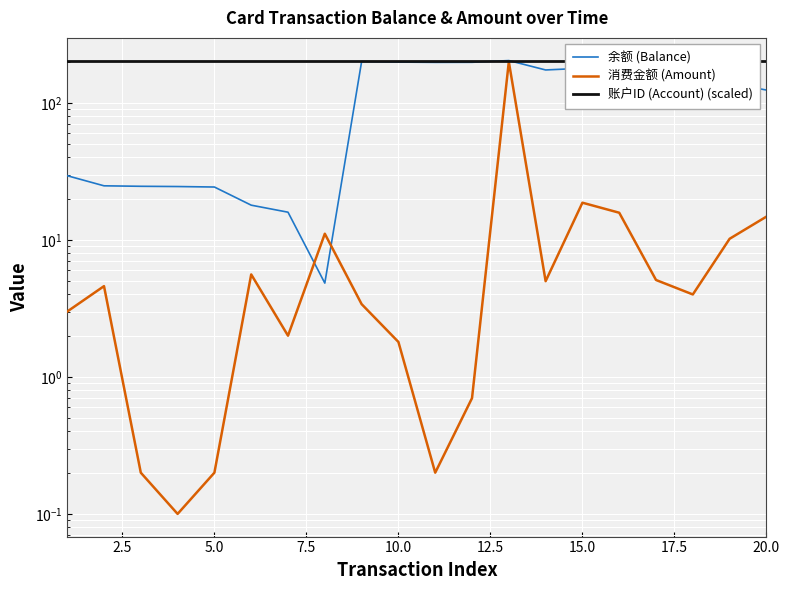

True or false: 消费金额 (Amount) has a value of 2.4 at 10.0.

False